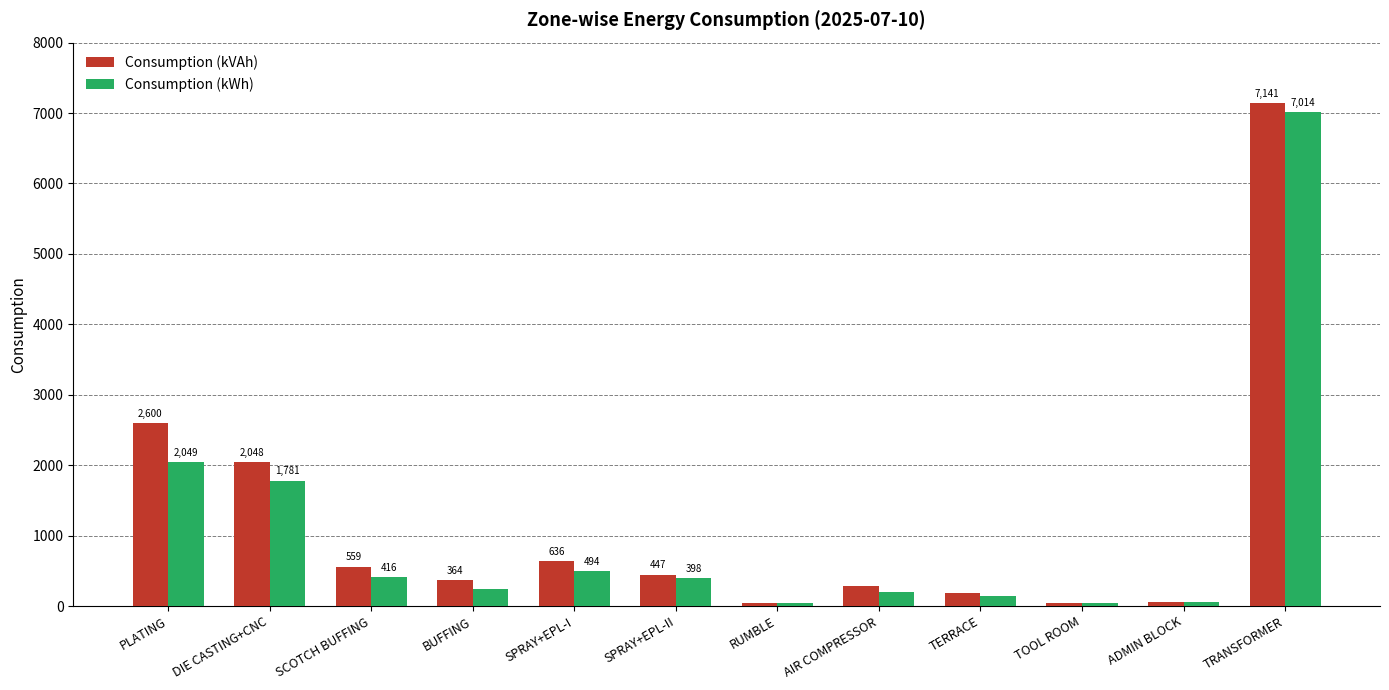

How many bars are there in total?

24